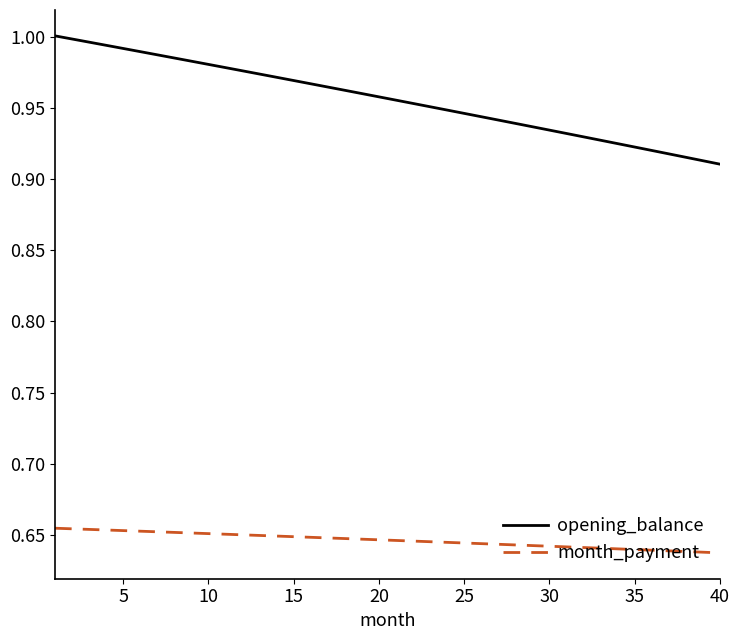

Which series has the largest total across all categories?

opening_balance